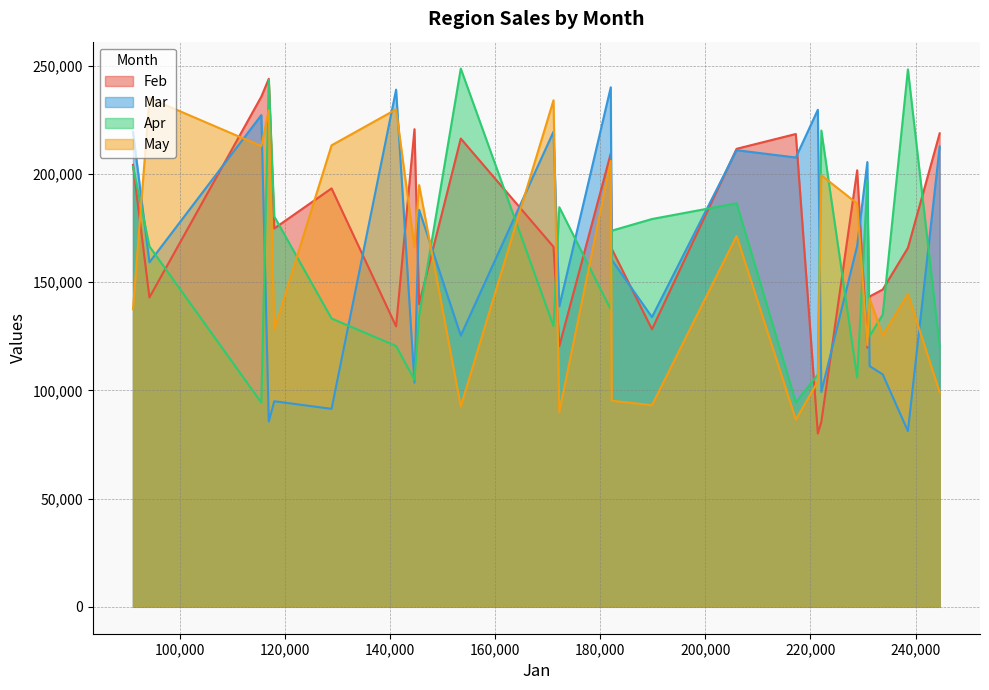

How many times do May and Apr cross each other?

12